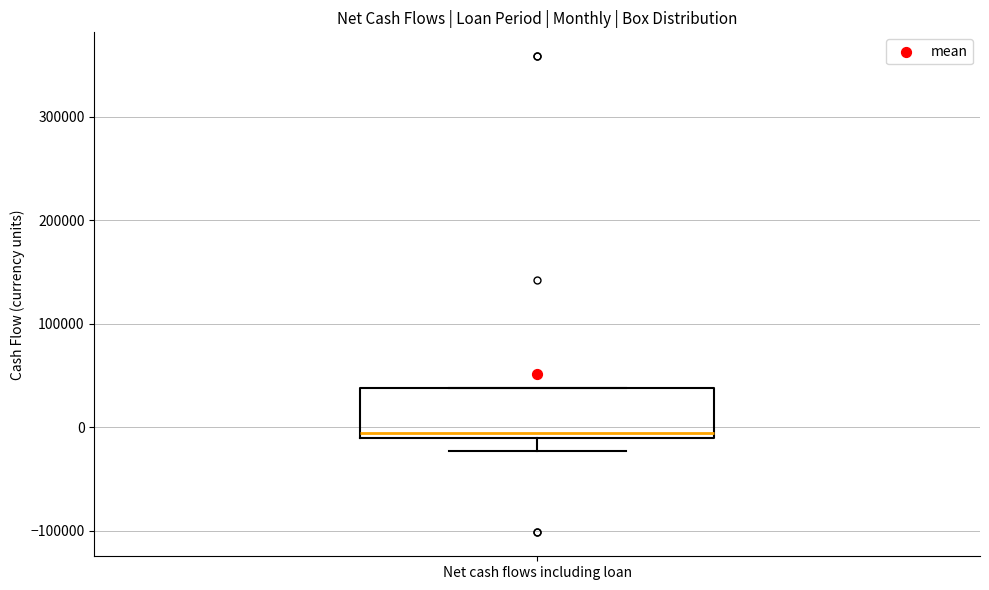

Where does the lower whisker of the box for Net cash flows including loan end on the y-axis? The values are not printed on the chart, so give them approximately, as read against the axis.

-20000